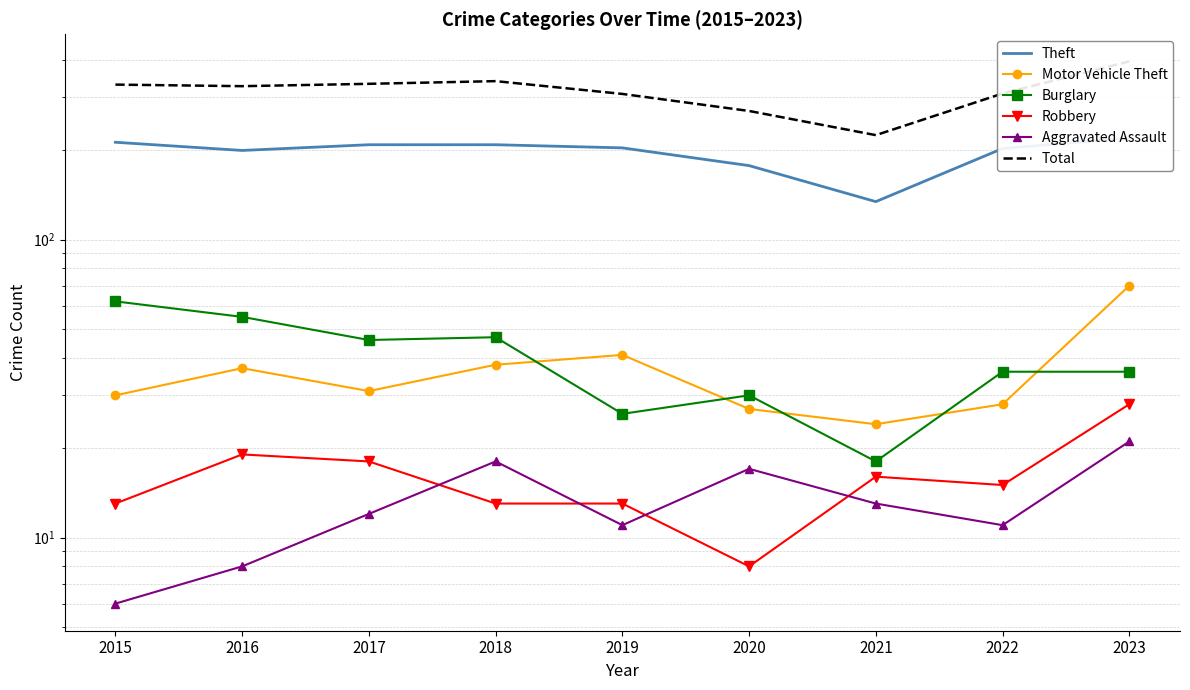

Rank the series at 2023 from lowest to highest value.

Aggravated Assault, Robbery, Burglary, Motor Vehicle Theft, Theft, Total